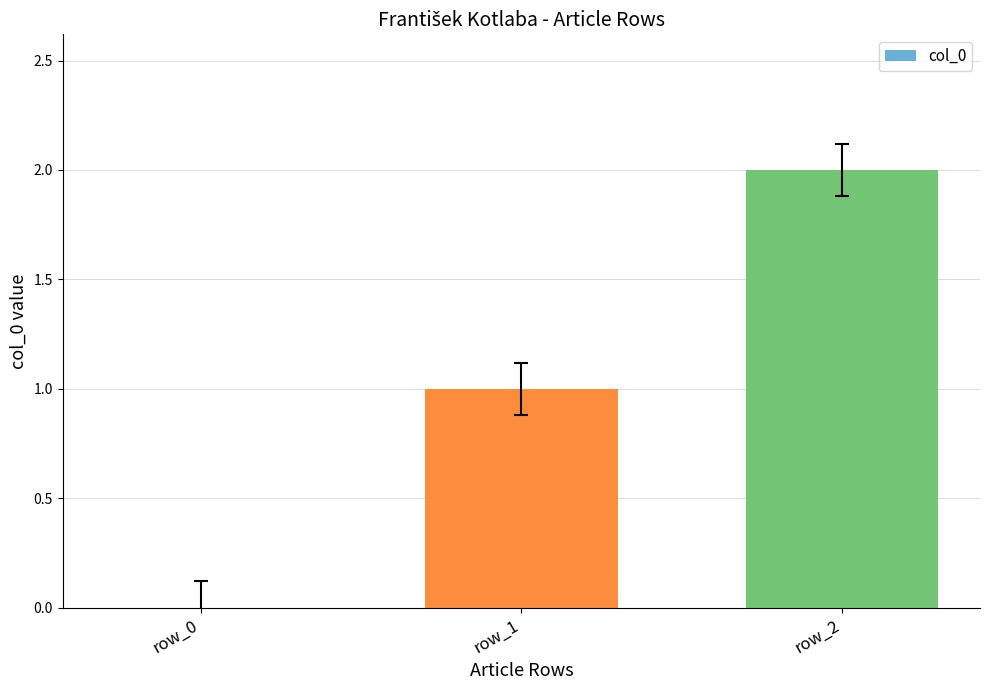

At which label is the value closest to 1?

row_1